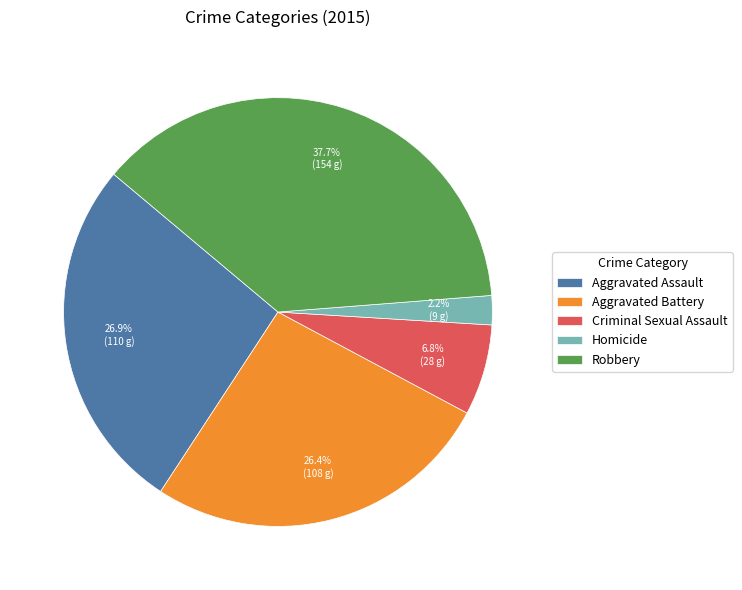

Count the number of slices in the pie.

5